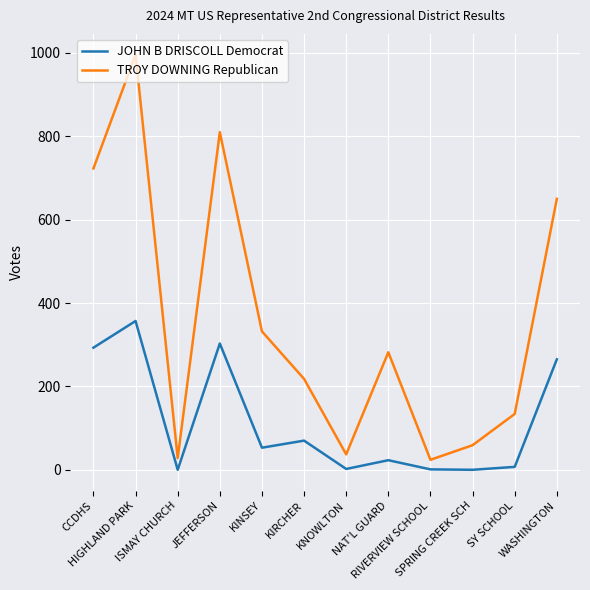

What are all the series names shown in the legend?

JOHN B DRISCOLL Democrat, TROY DOWNING Republican